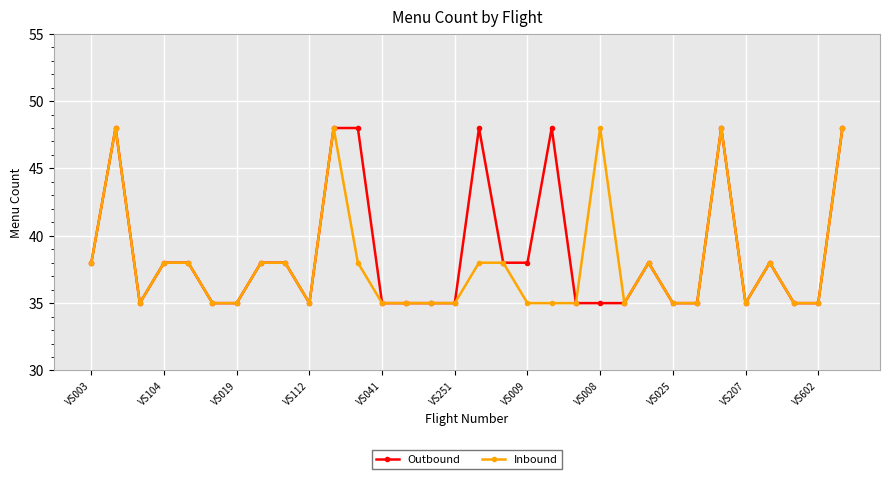

What are all the series names shown in the legend?

Outbound, Inbound